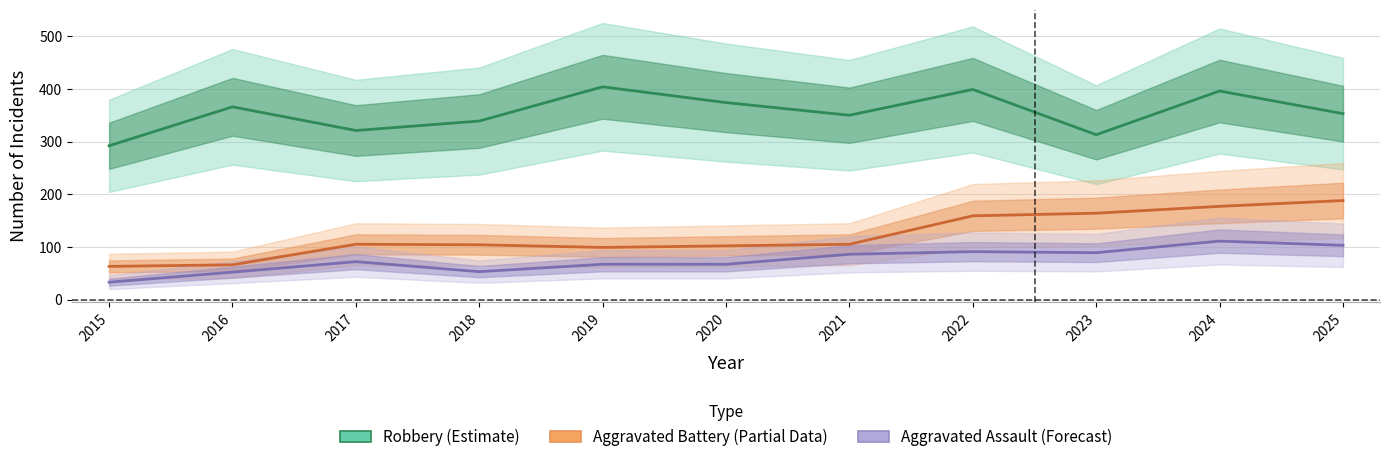

What is the value of the Aggravated Battery (Partial Data) point at the 3rd from the left?

105